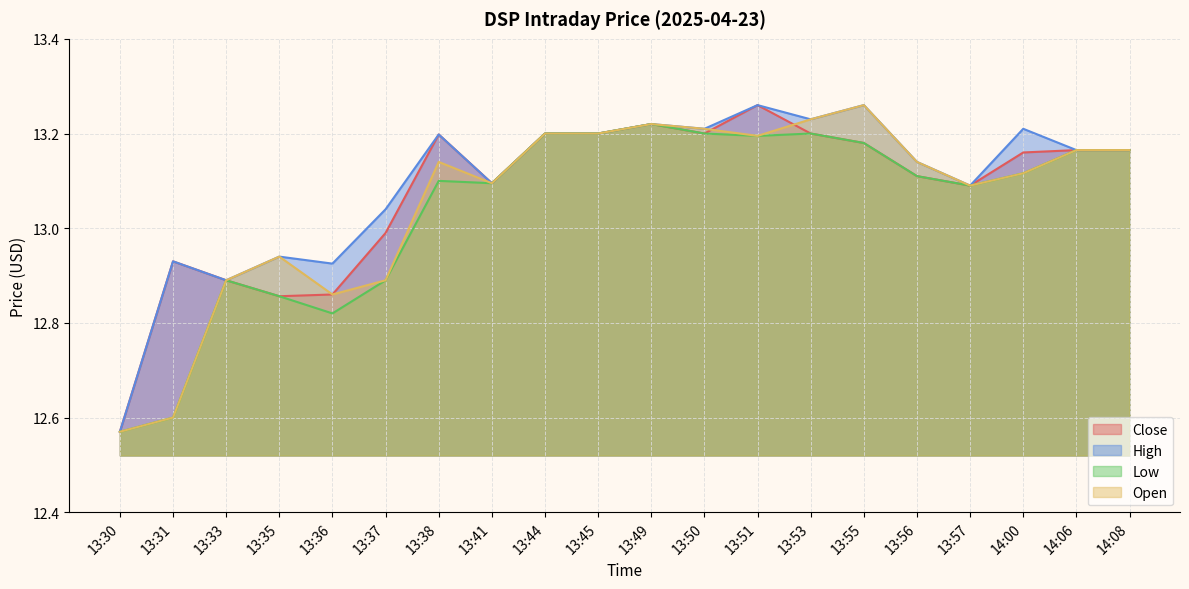

Is it true that Low equals 3.7 at 13:41?

False